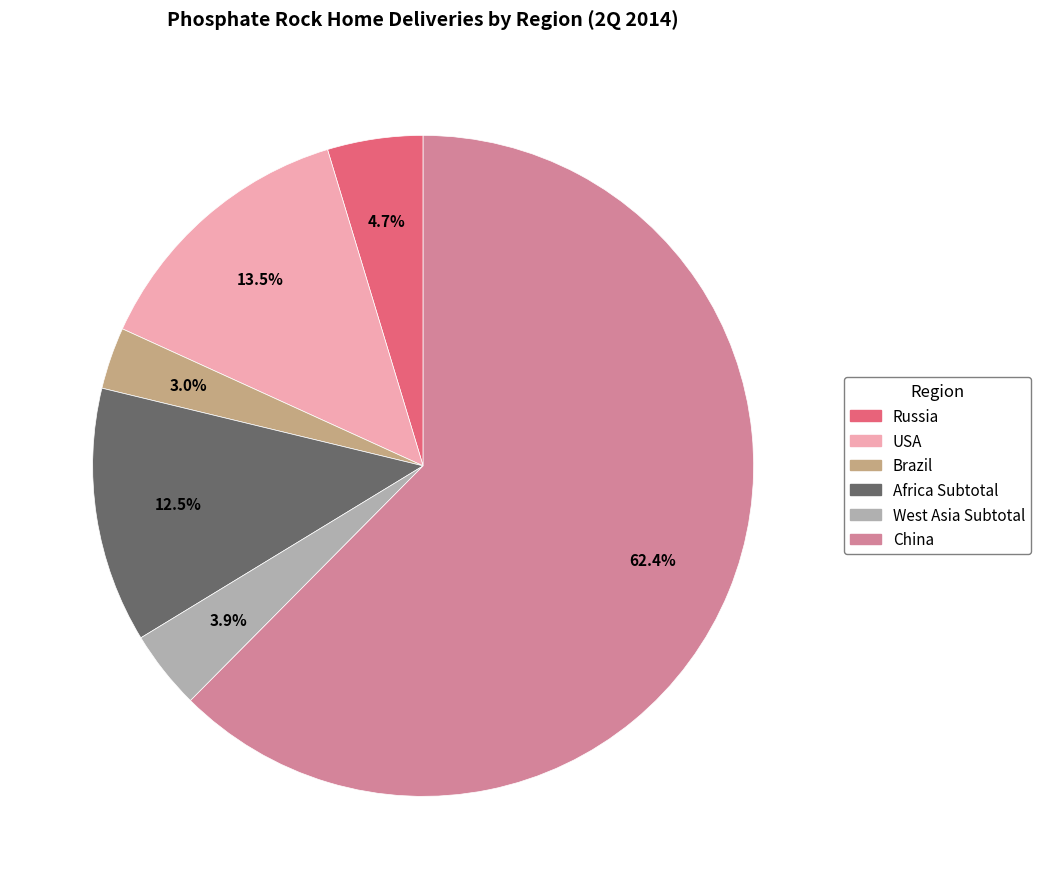

To the nearest percent, what is the difference between the Russia and Africa Subtotal slice percentages?

8%